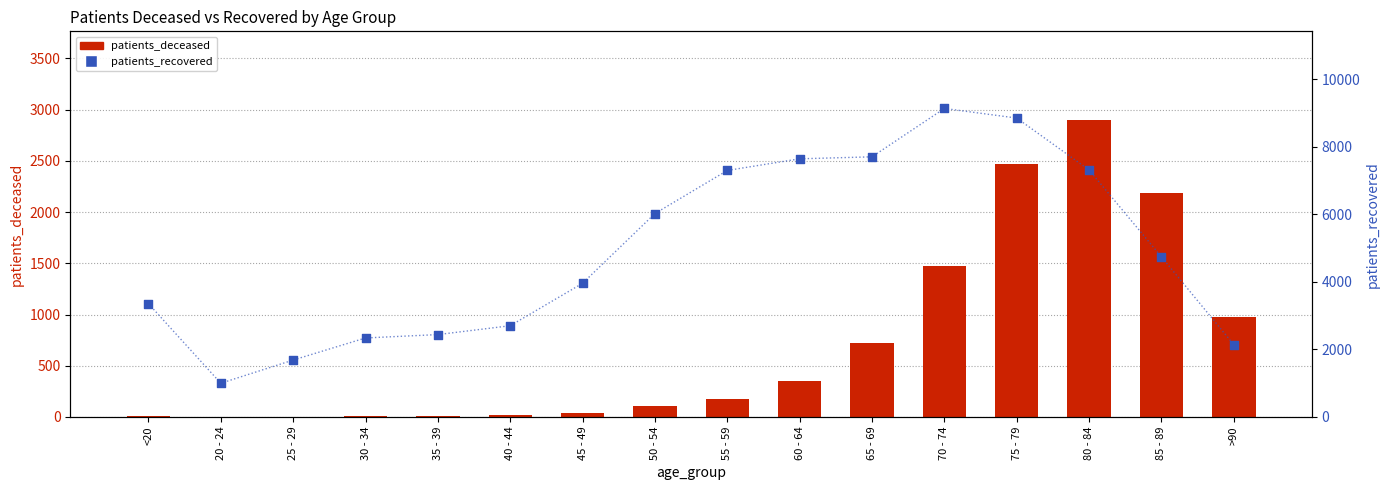

Is the value of patients_deceased at 50 - 54 greater than the value of patients_recovered at 40 - 44?

No